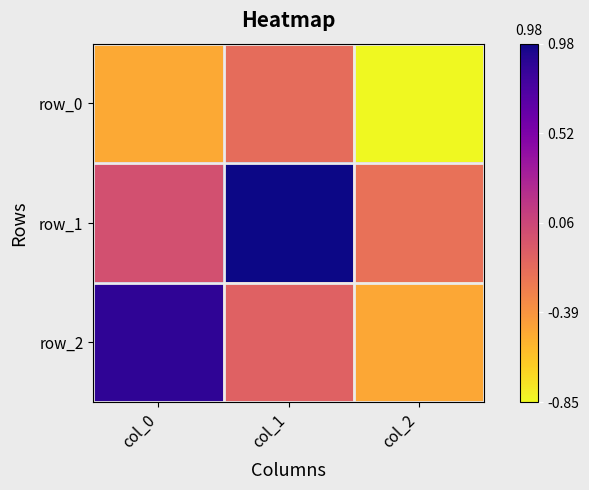

Which series has the largest total across all categories?

row_1